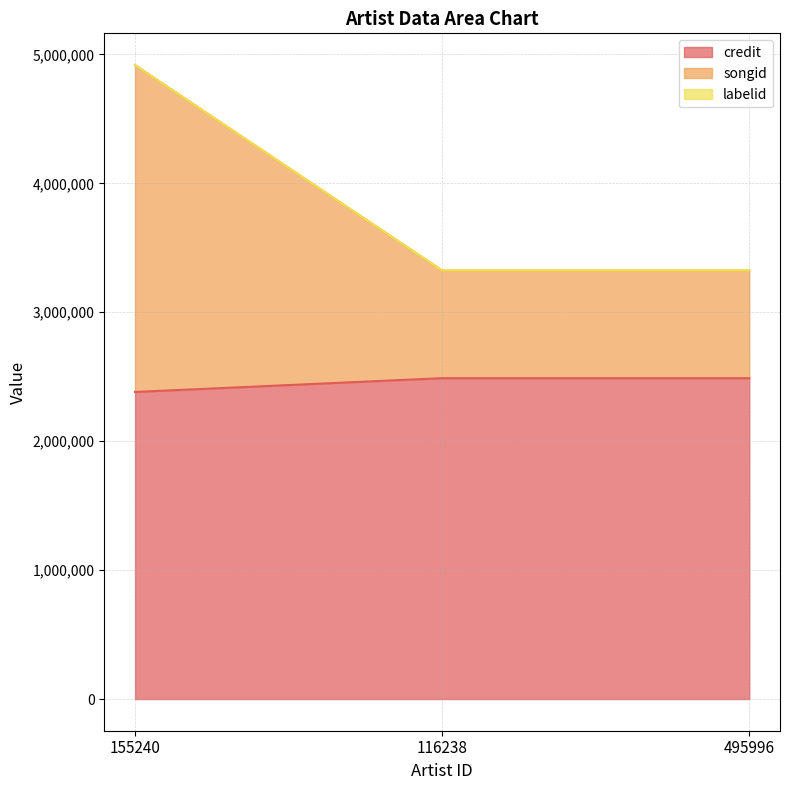

What is the total value across all series at 155240?

4917742